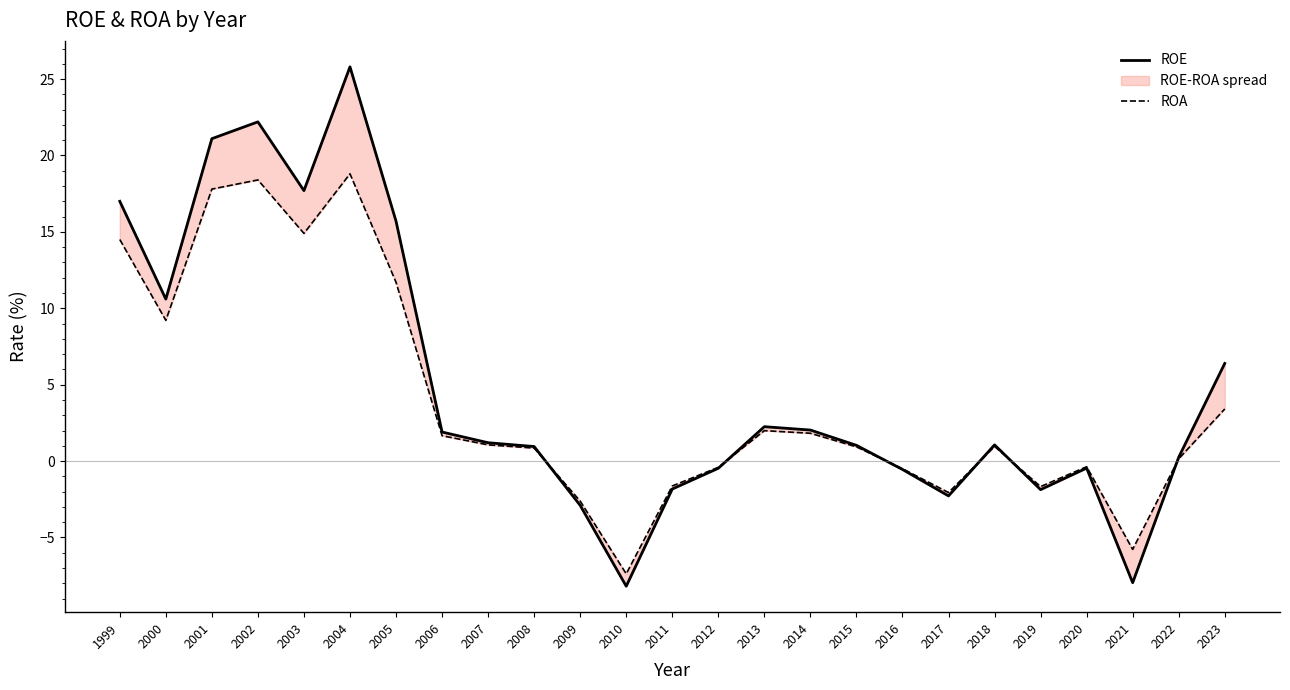

At 2001, list the series in order from largest to smallest.

ROE, ROA